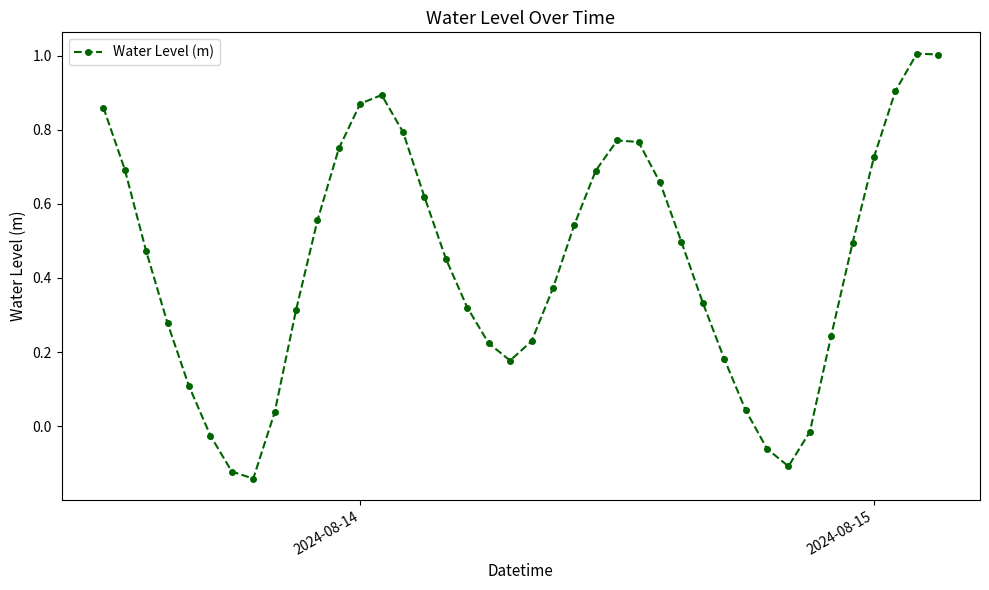

What is the difference between the second highest and minimum values?

1.1